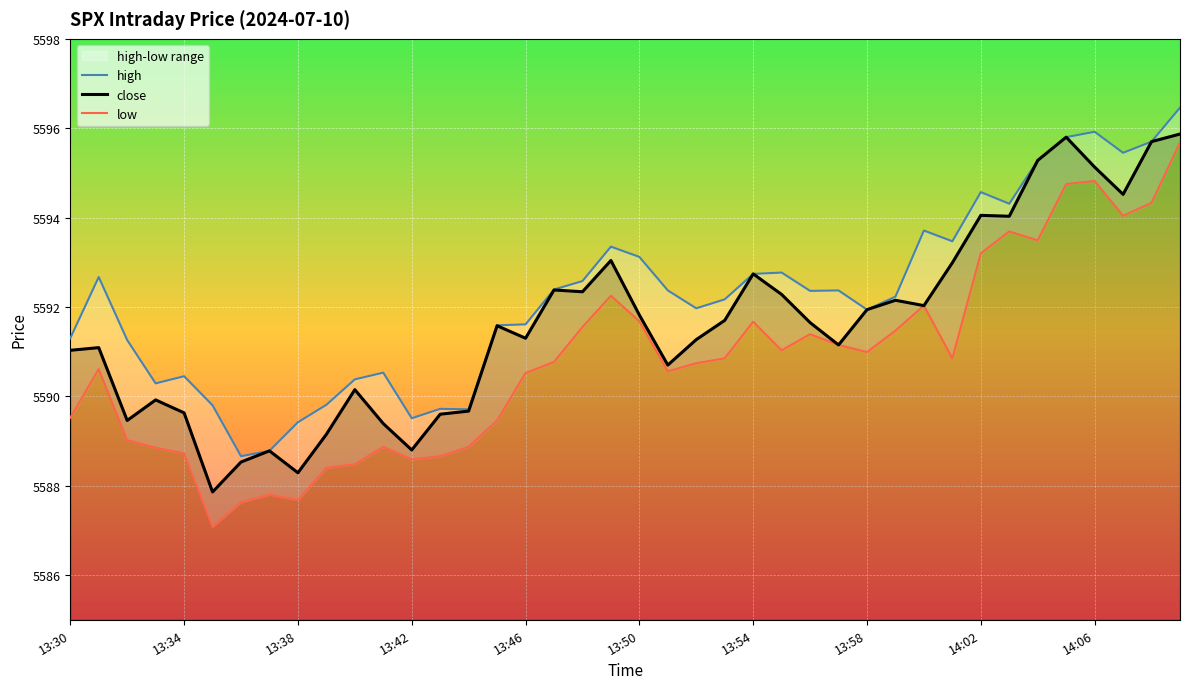

What is the lowest value of the low series?

5587.1